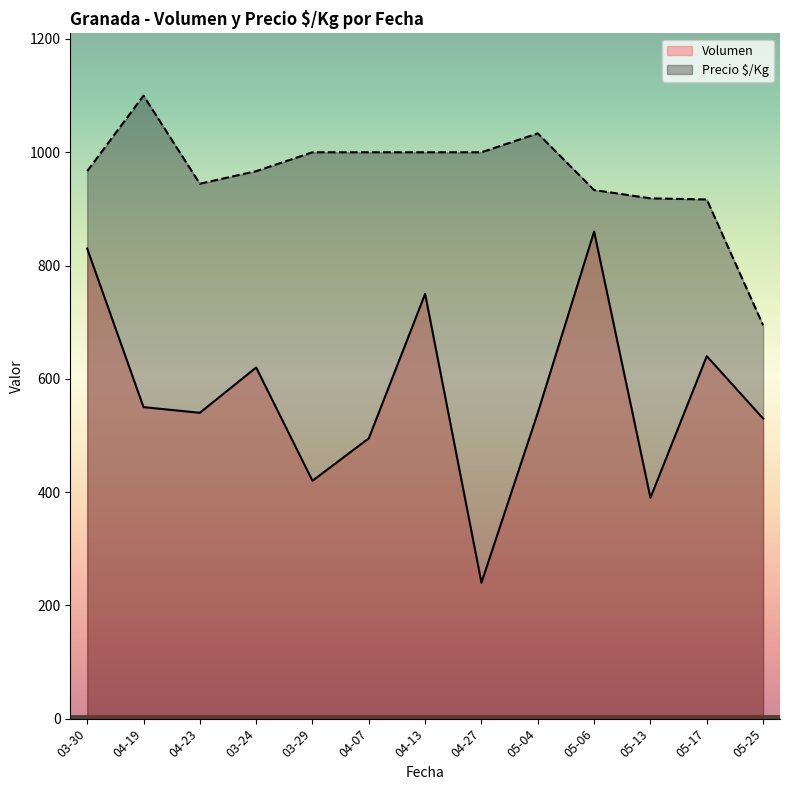

What is the difference between the highest and lowest values at 03-30?

136.7